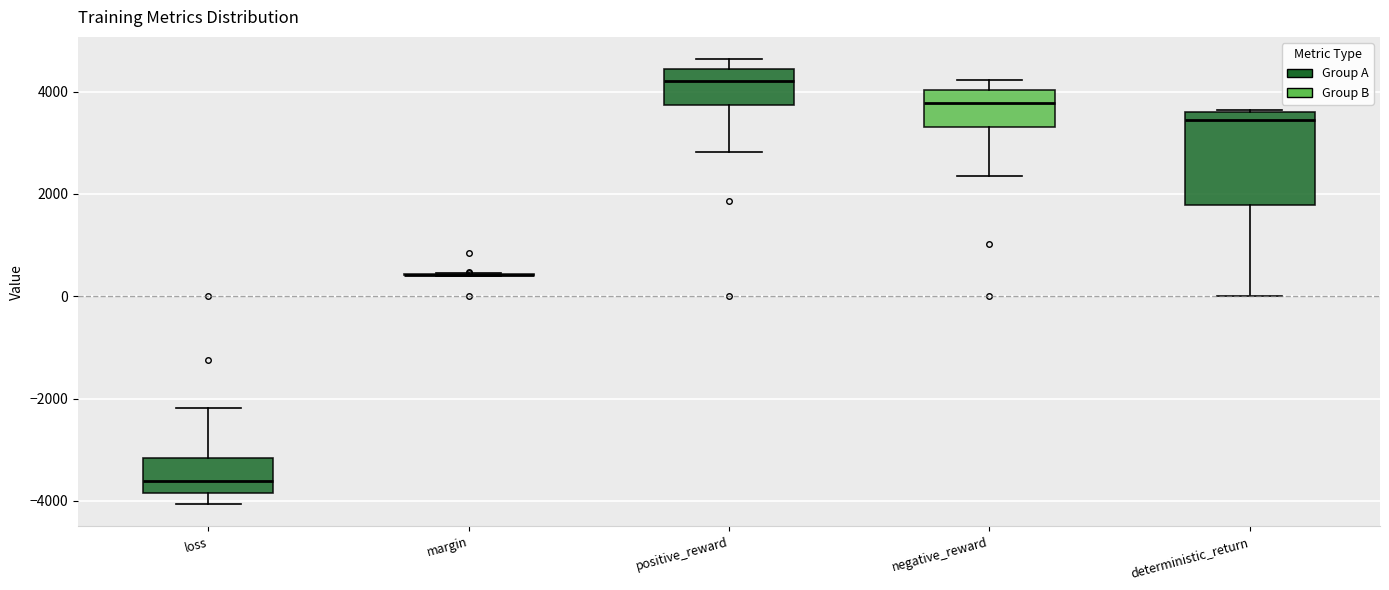

Where does the lower whisker of the box for positive_reward end on the y-axis? The values are not printed on the chart, so give them approximately, as read against the axis.

2800